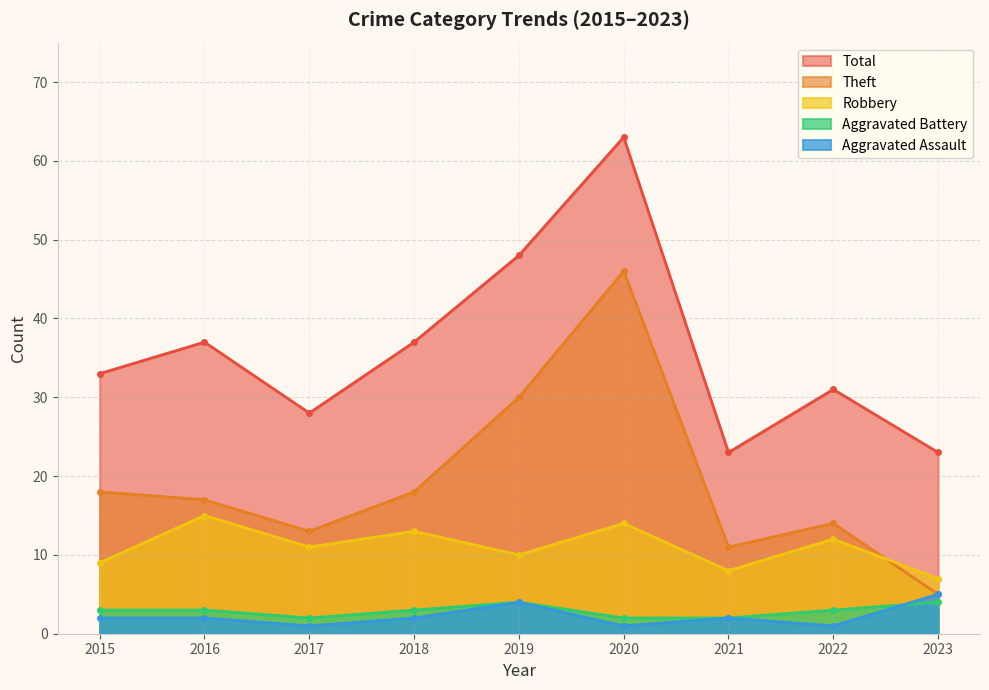

What is the sum of the Total values at 2020 and 2022?

94